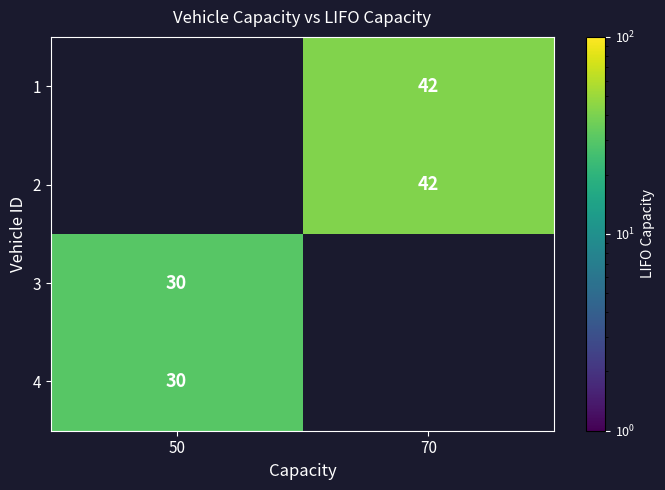

The 4 series shows 30 at 50. True or false?

True